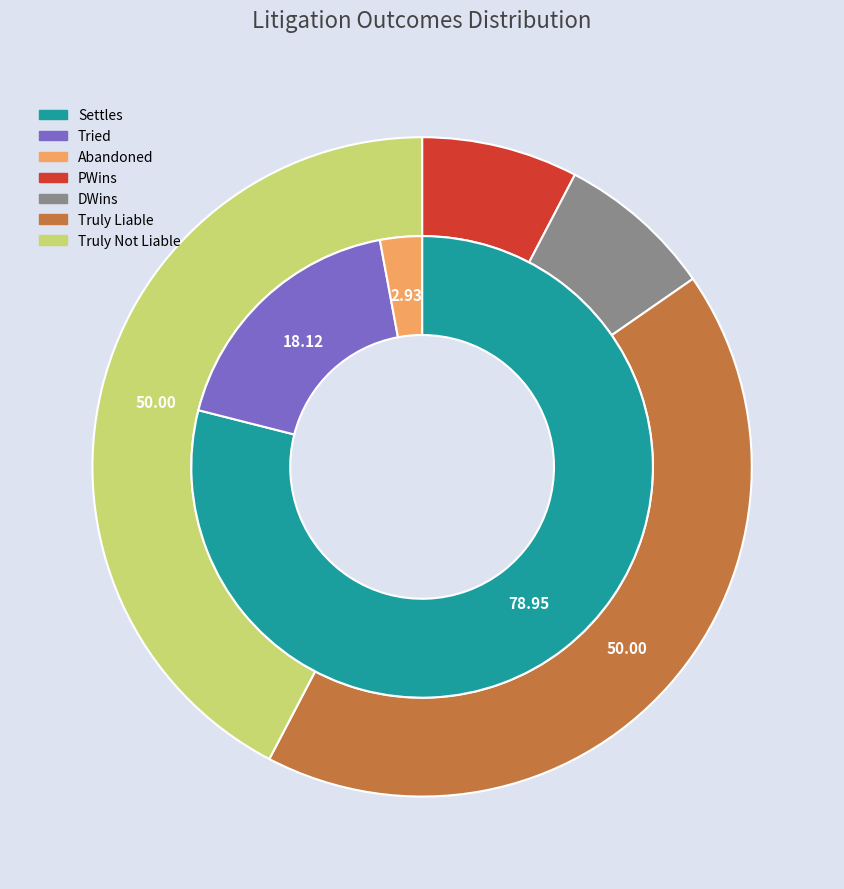

Count the number of slices in the pie.

7